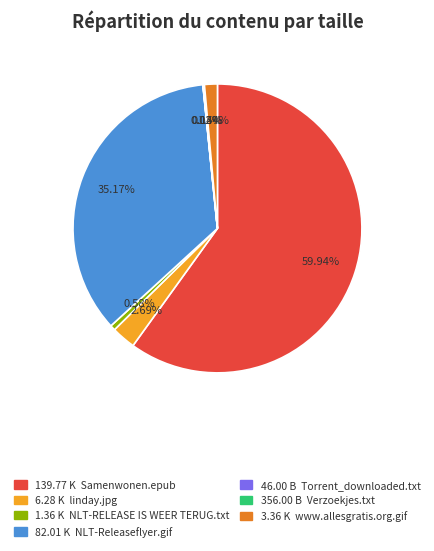

Is there a majority slice in this chart?

Yes